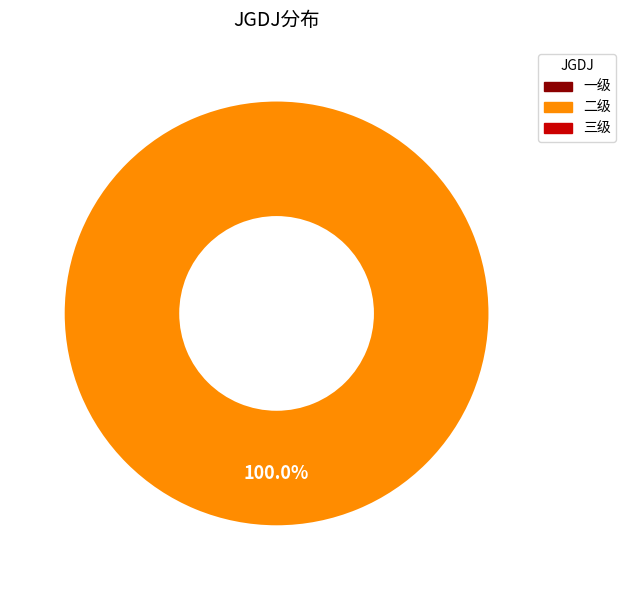

Is there any slice that represents more than half of the pie?

Yes